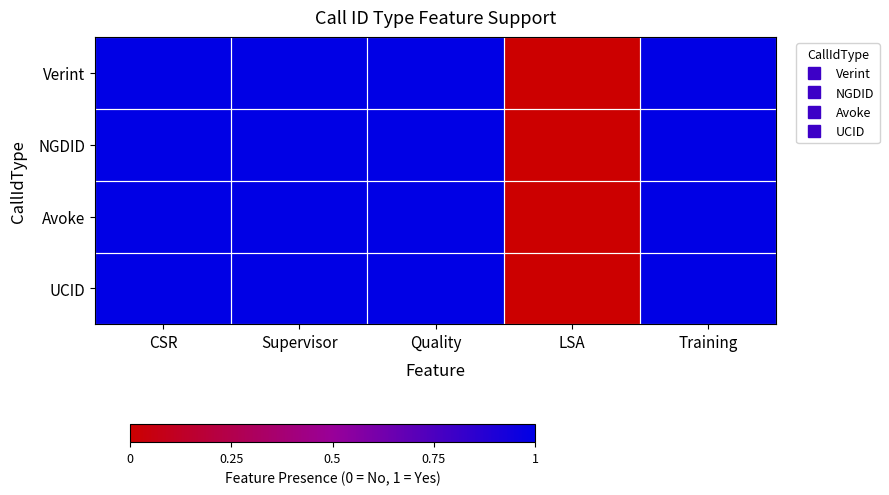

At which category is the sum across all series the highest?

CSR